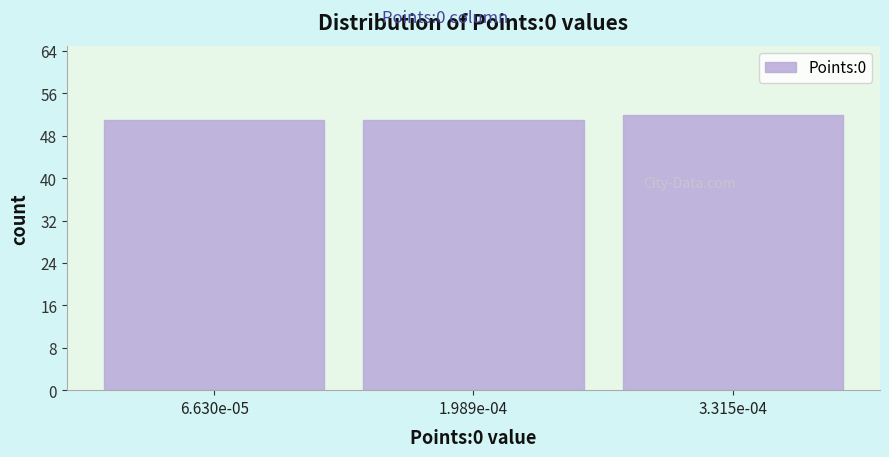

Reading right to left, transcribe all the data shown in this chart.

52	51	51